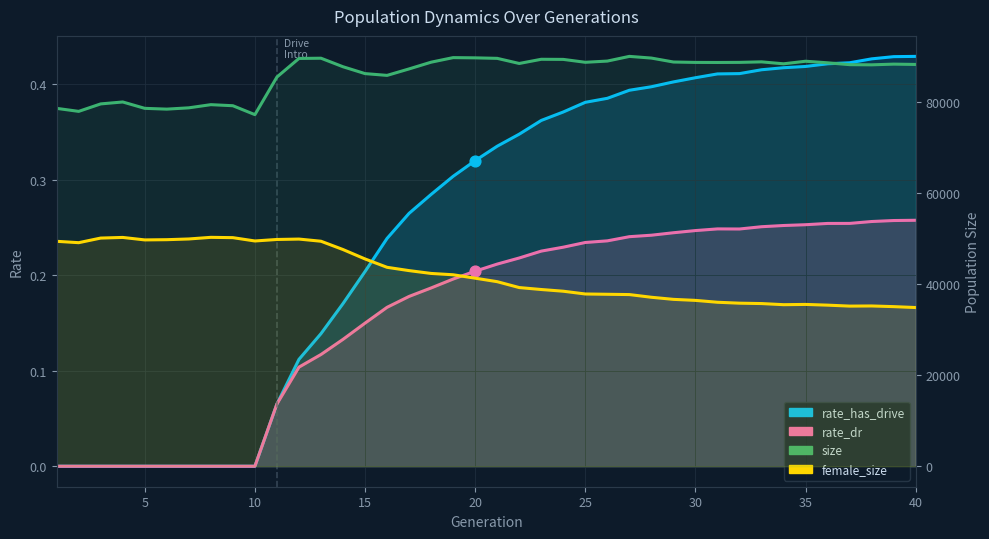

Which series has the largest Y range (max minus min)?

female_size